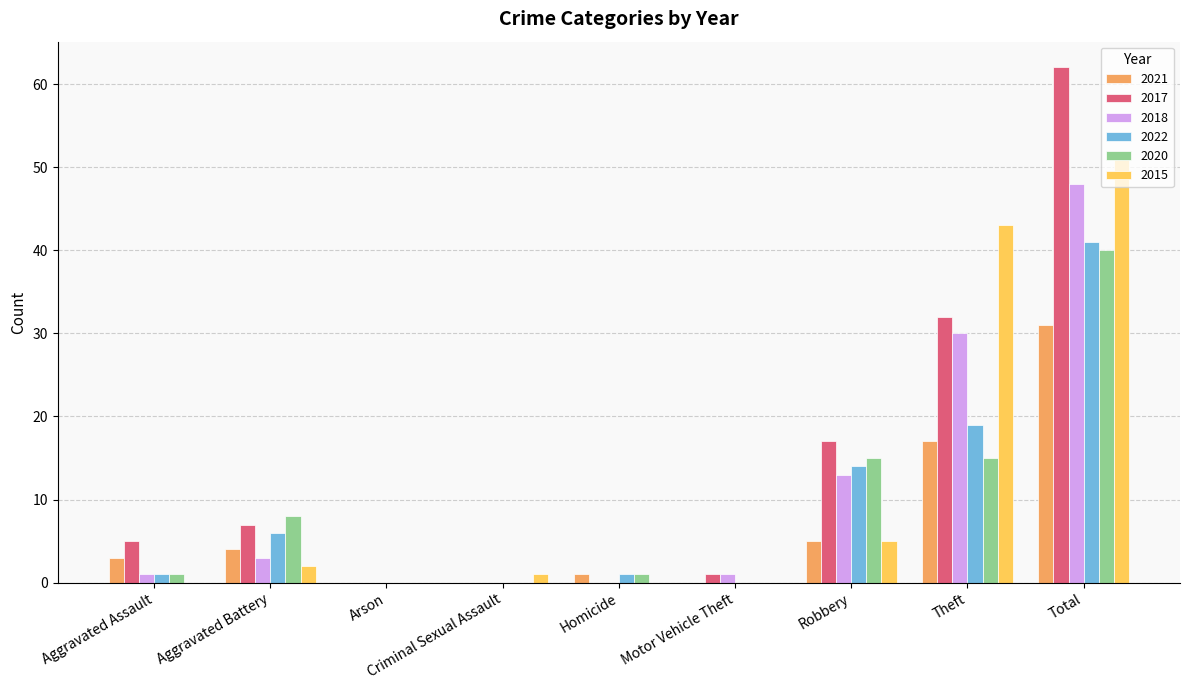

Reading left to right, extract all data points from this chart.

2021: 3	4	0	0	1	0	5	17	31
2017: 5	7	0	0	0	1	17	32	62
2018: 1	3	0	0	0	1	13	30	48
2022: 1	6	0	0	1	0	14	19	41
2020: 1	8	0	0	1	0	15	15	40
2015: 0	2	0	1	0	0	5	43	51